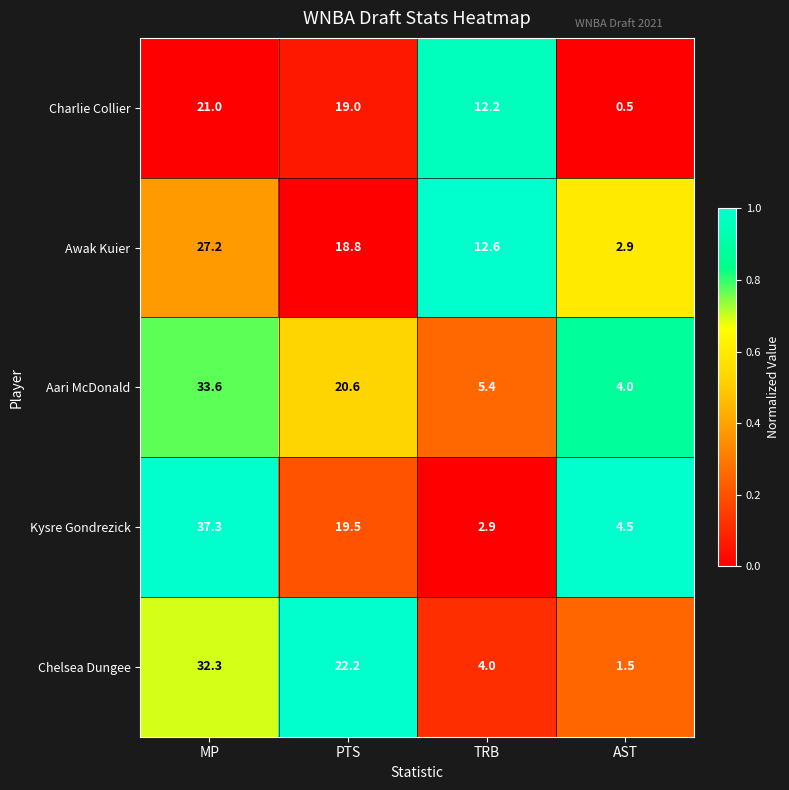

Count the number of categories in the chart.

4